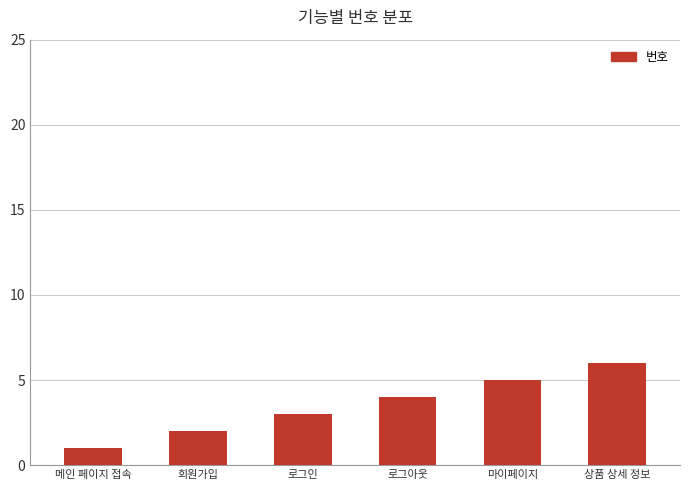

Are the bars grouped side by side (vs. stacked)?

No